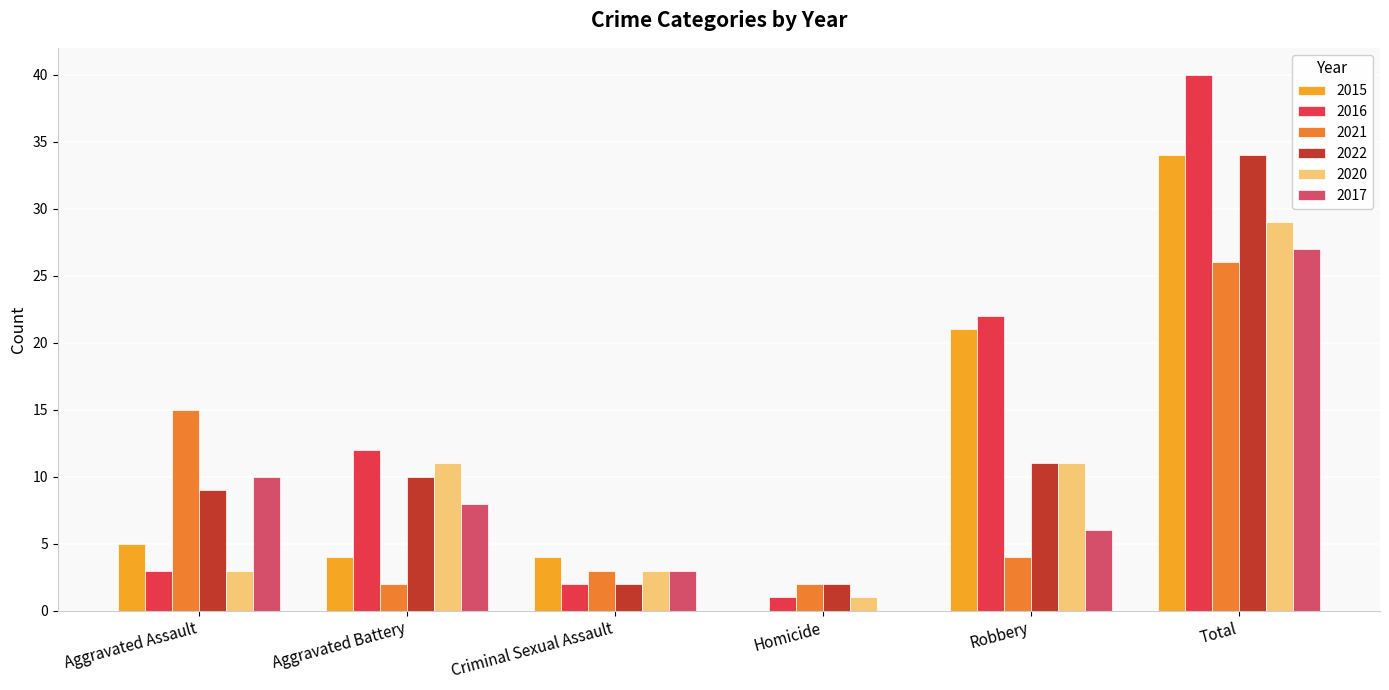

True or false: 2017 has a value of 11 at Robbery.

False